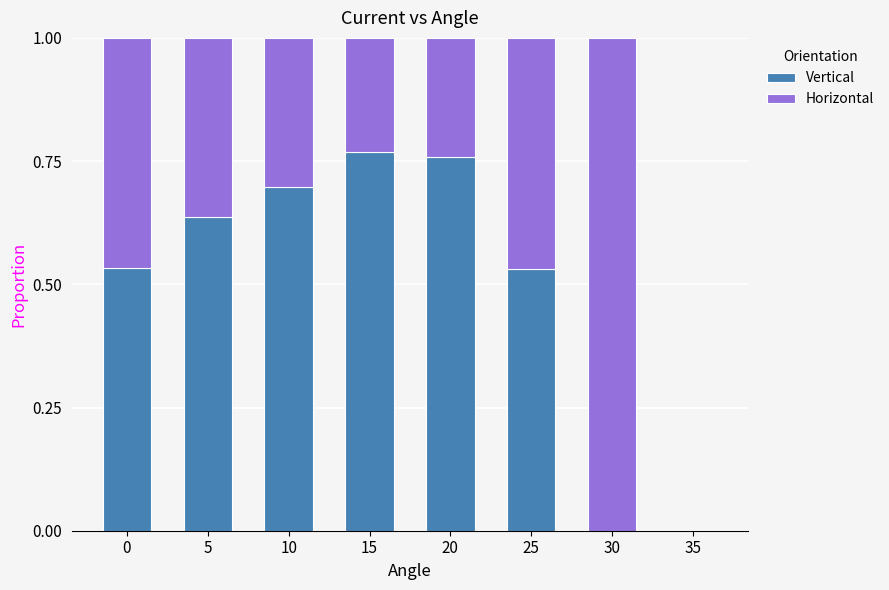

What is the sum of all Vertical values?

3.9